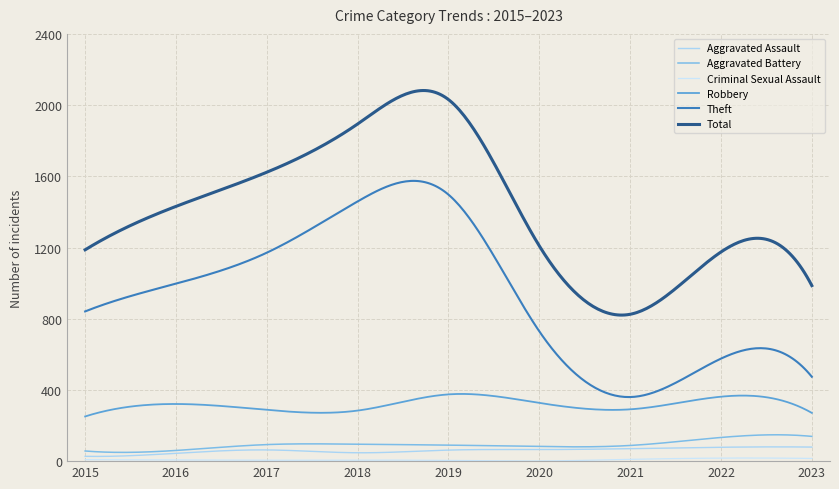

True or false: Total and Robbery intersect in this chart.

False